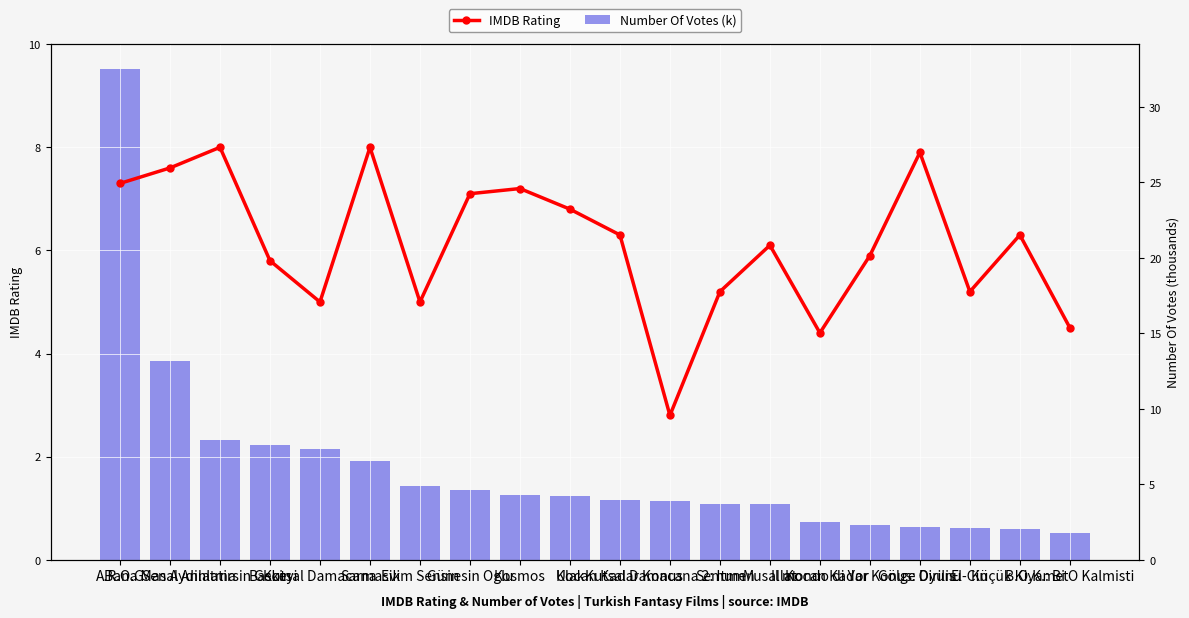

Which category has the lowest value across all series?

B.O.K.: Bi O Kalmisti